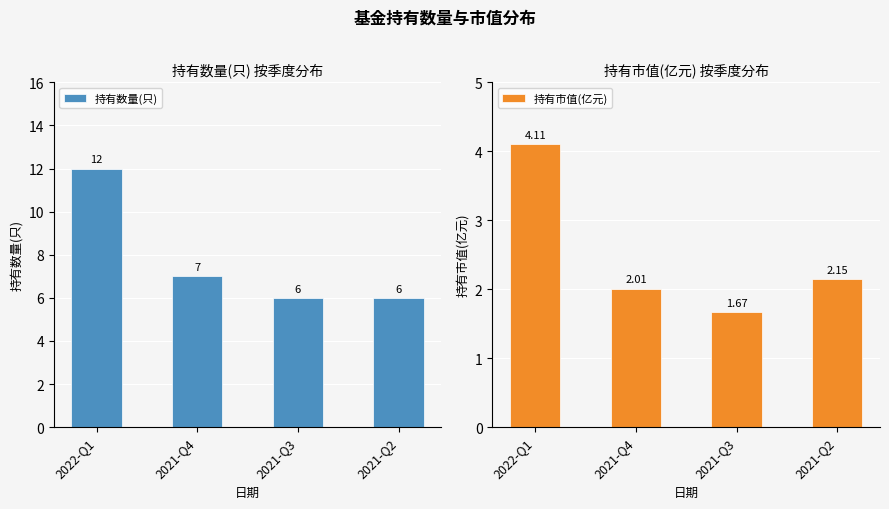

What is the sum of the 持有数量(只) values at 2021-Q4 and 2021-Q2?

13